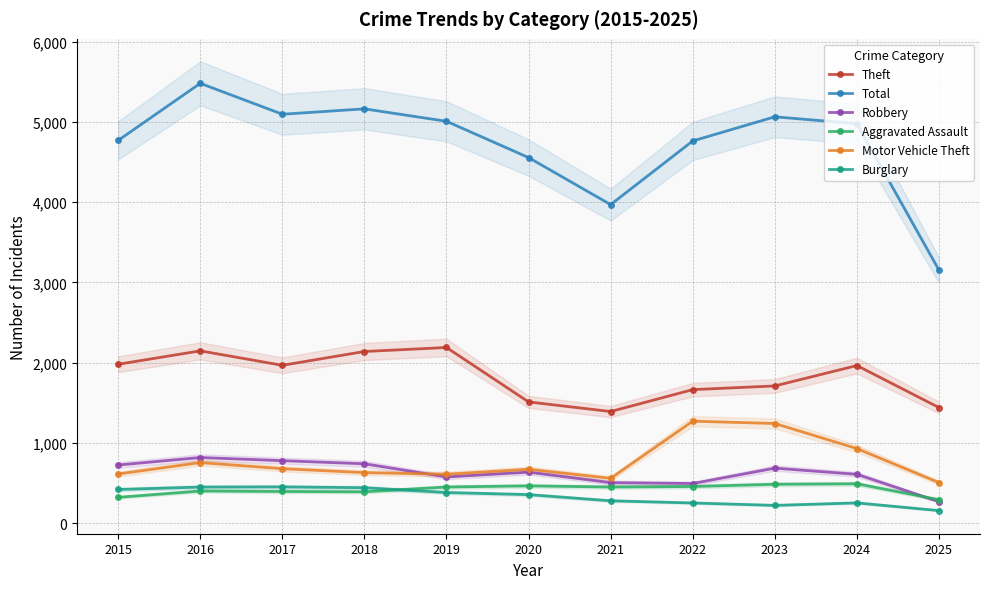

How many interior local peaks does the Aggravated Assault series have?

3